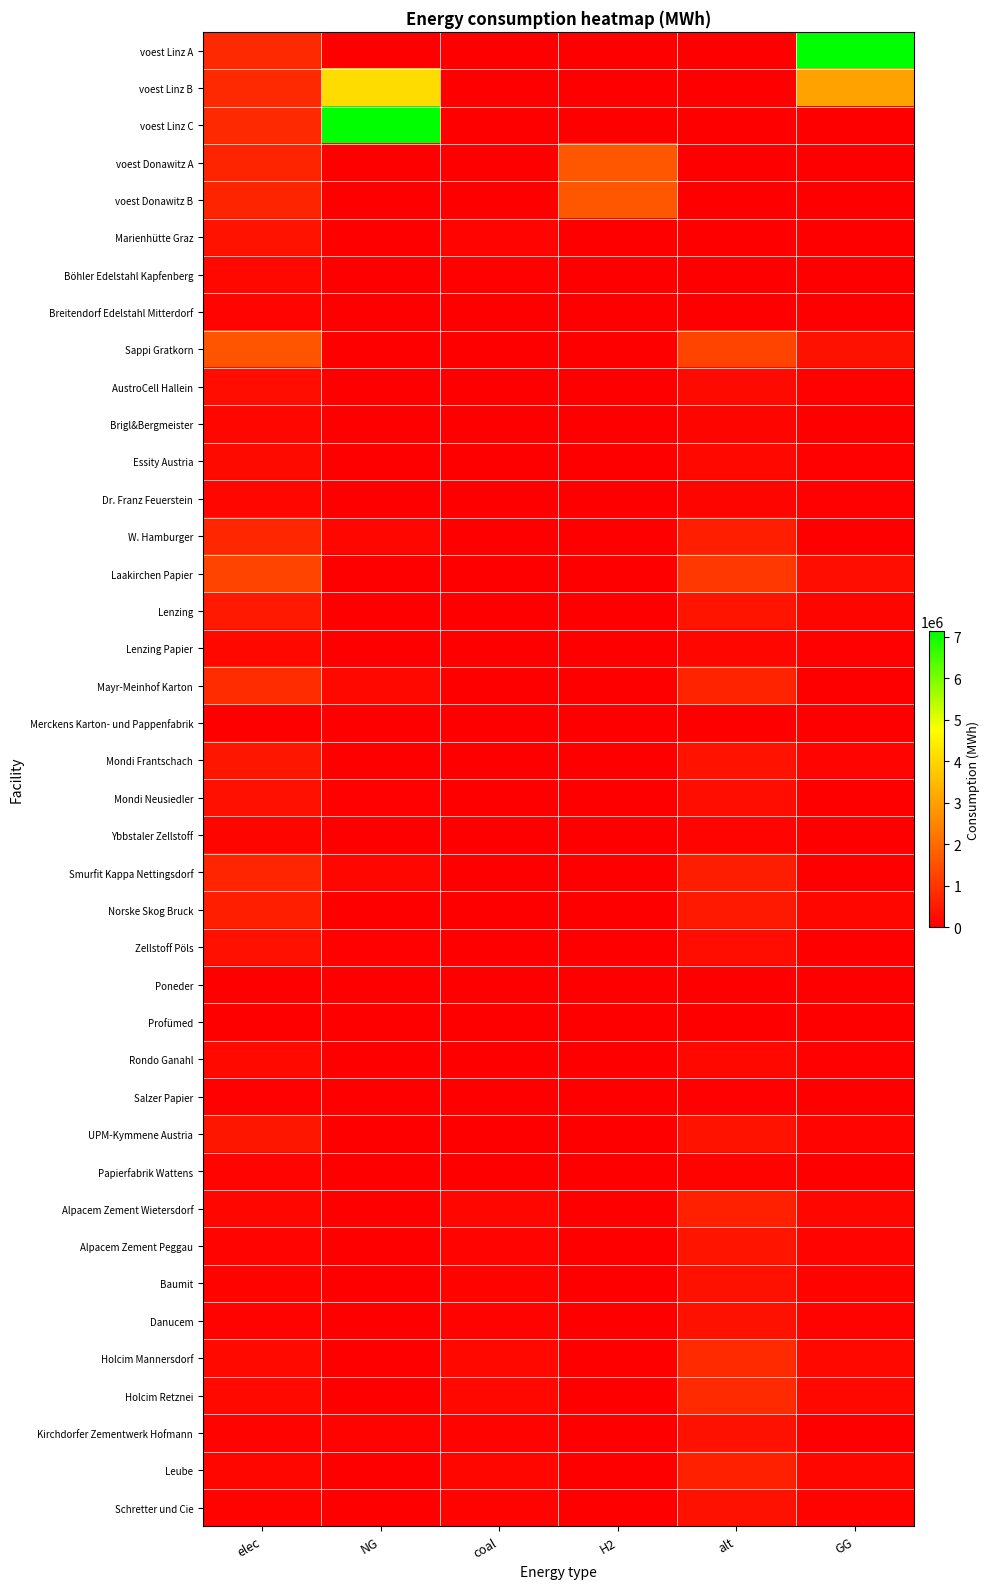

What is the maximum value shown in the chart?

7144833.3